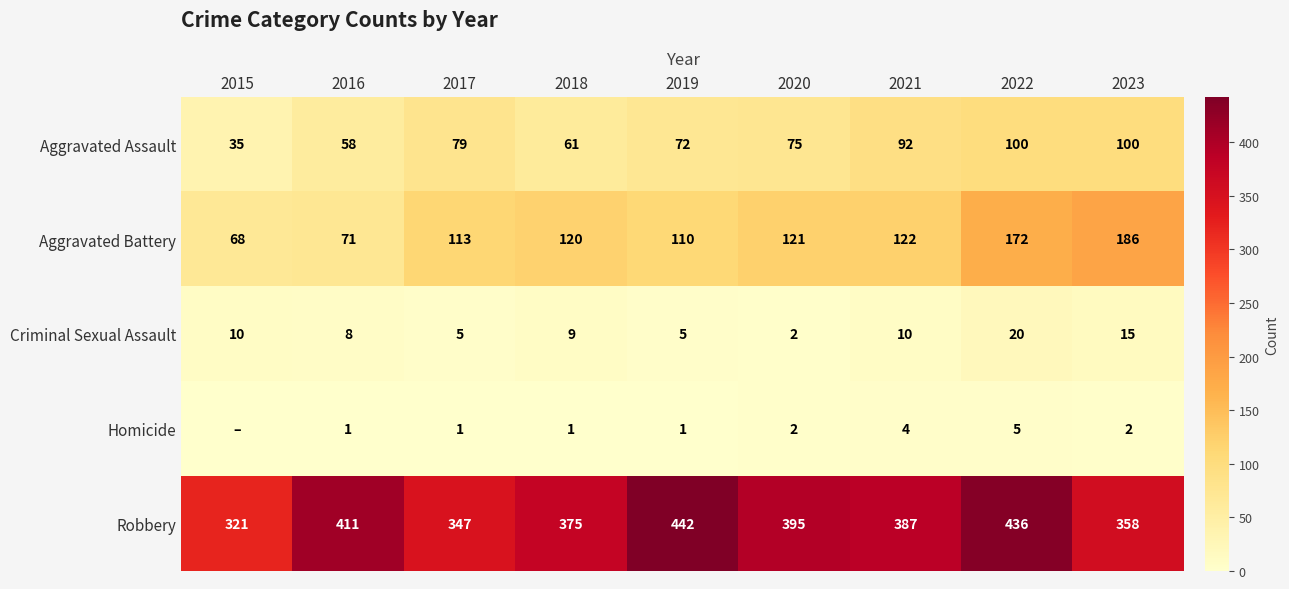

The Homicide series shows 1 at 2017. True or false?

True